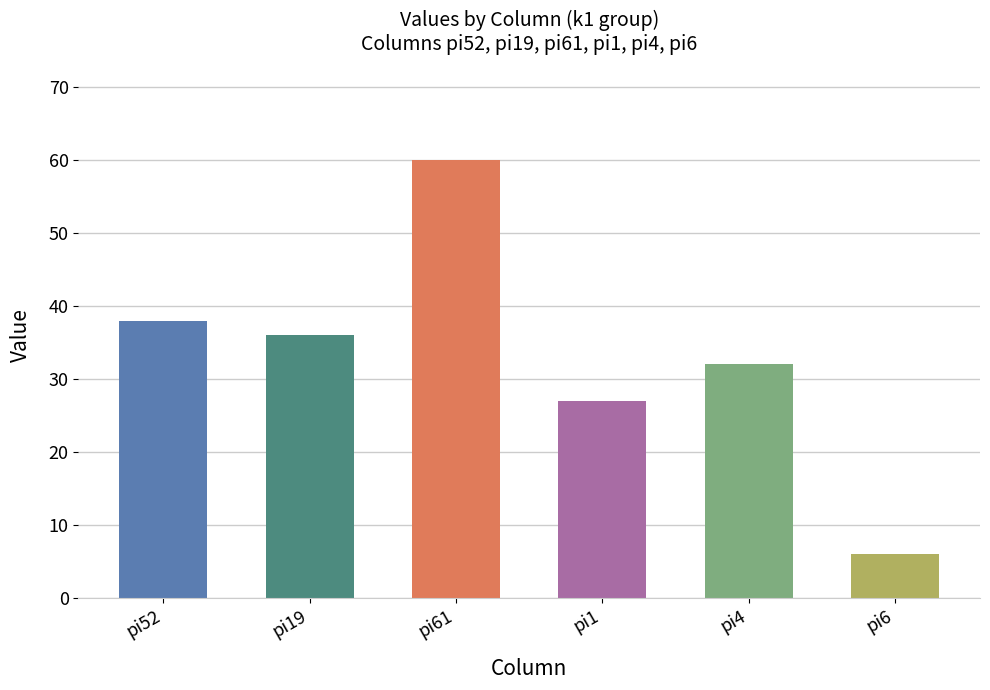

Rank the categories by value from lowest to highest.

pi6, pi1, pi4, pi19, pi52, pi61